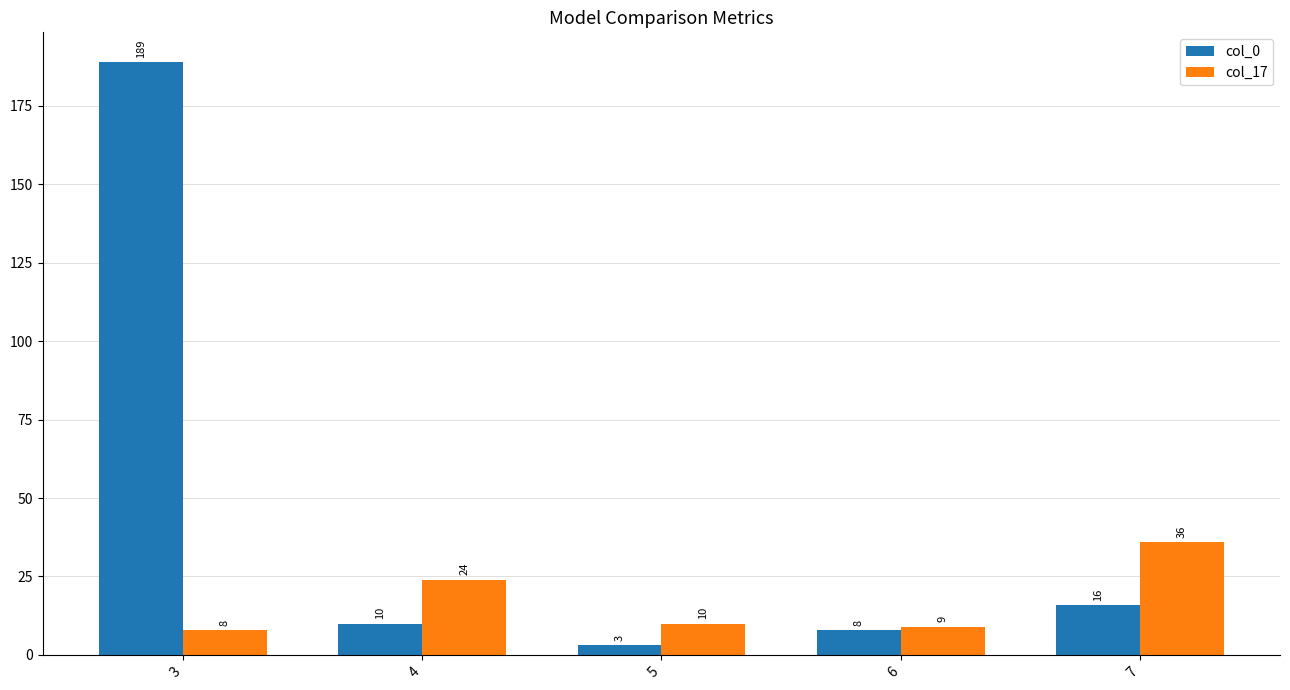

How many categories are shown in the chart?

5